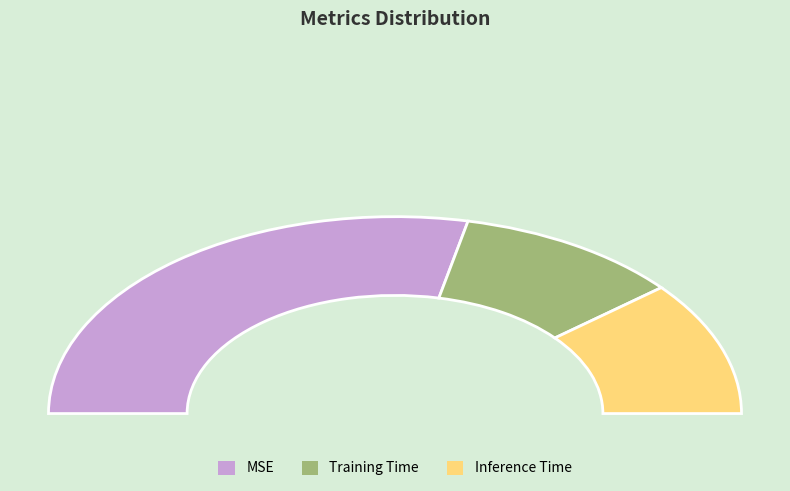

What percentage is the MSE slice, to the nearest percent?

57%